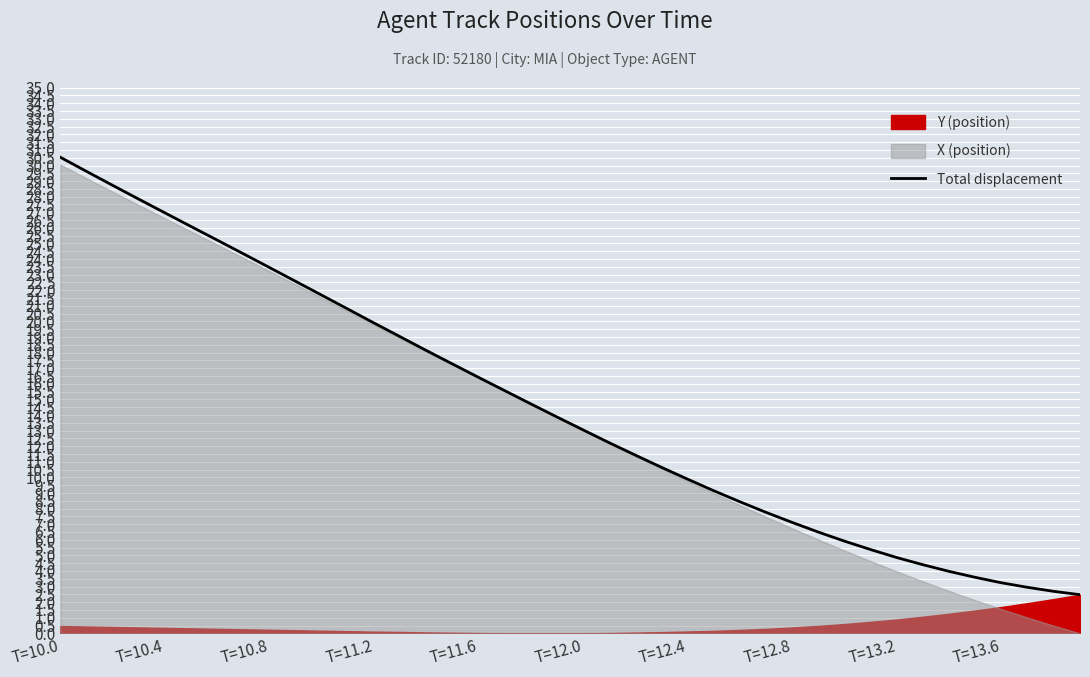

What is the difference between the maximum and second lowest values?

27.8